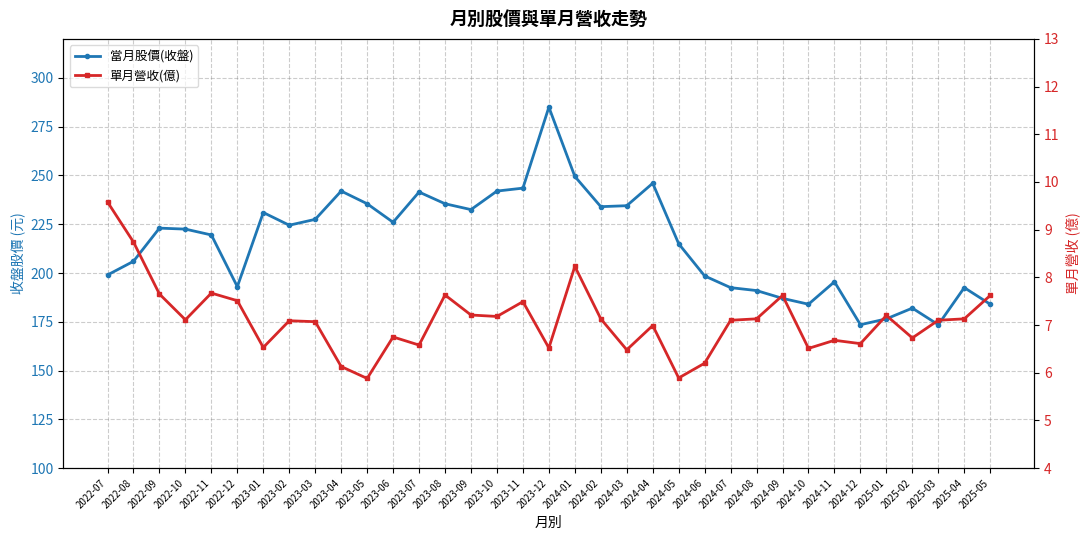

Which label corresponds to the largest value in the chart?

2023-12